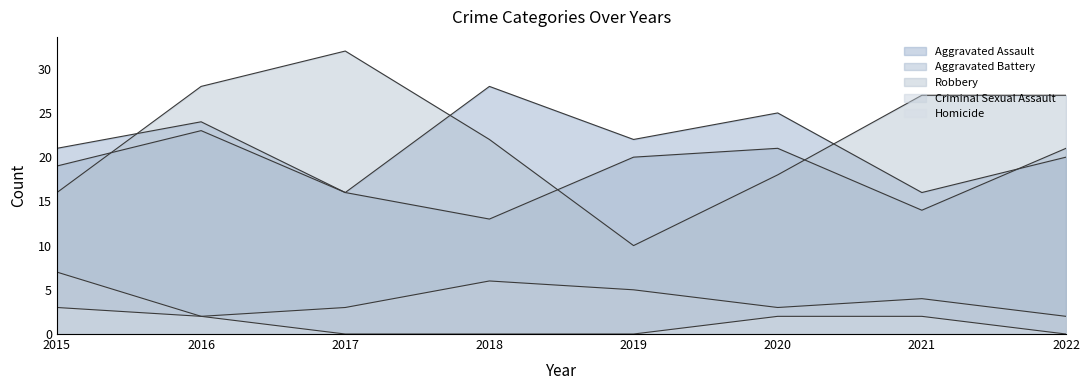

Read the Aggravated Battery value at 2018, to the nearest 5.

15